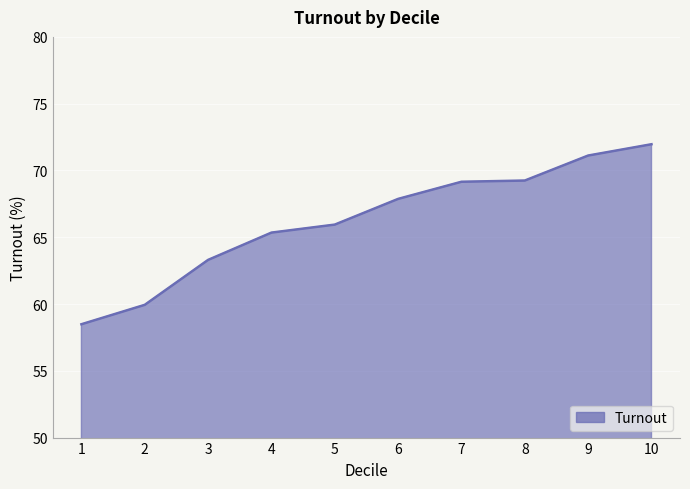

Where does the data first go above 67?

6